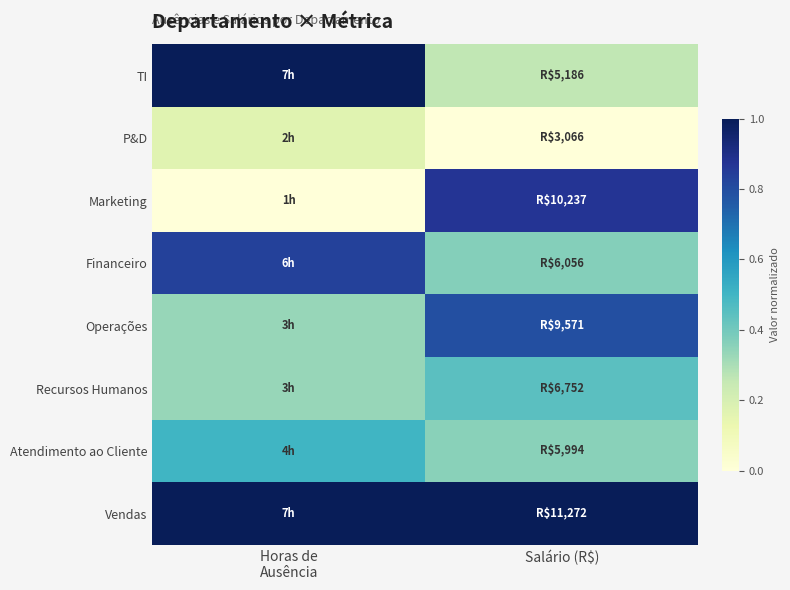

Rank the series at Horas de Ausência from lowest to highest value.

Marketing, P&D, Operações, Recursos Humanos, Atendimento ao Cliente, Financeiro, TI, Vendas